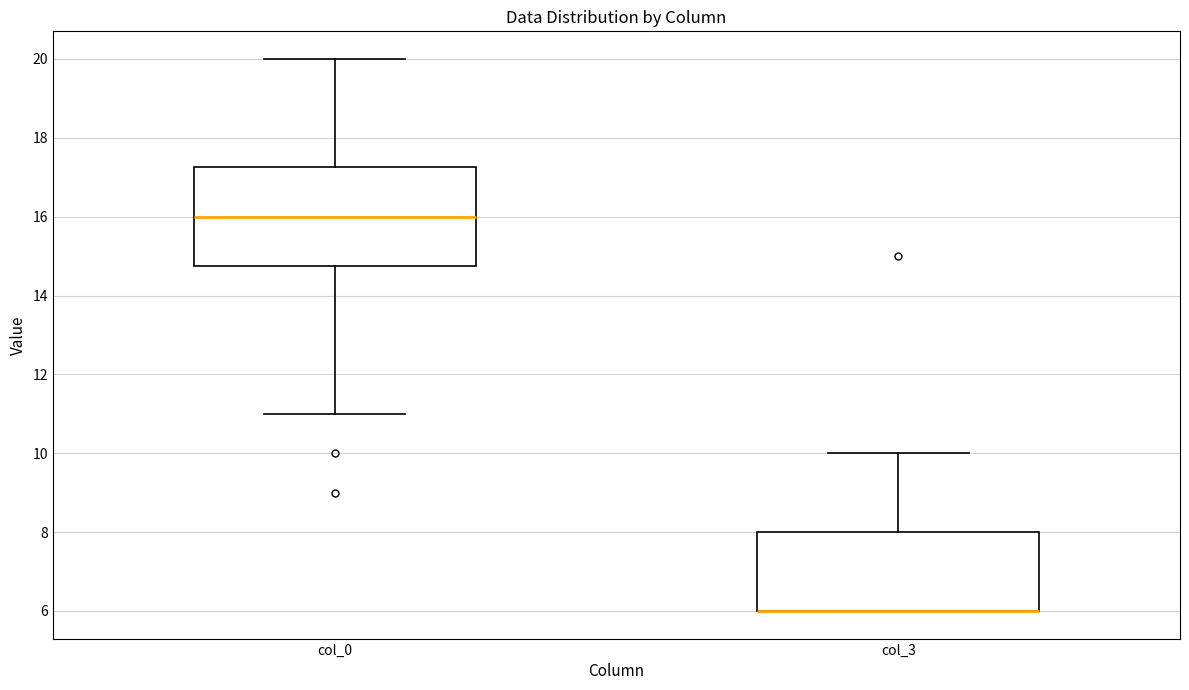

Reading left to right, transcribe this box plot: for each box, give where its median line is, the range the box spans, and where its two whiskers end, as read against the y-axis. The values are not printed on the chart, so give them approximately, as read against the axis.

col_0: median 16.0, box 14.8 to 17.2, whiskers 11.0 to 20.0
col_3: median 6.0 (drawn on the box's lower edge), box 6.0 to 8.0, whiskers 6.0 to 10.0